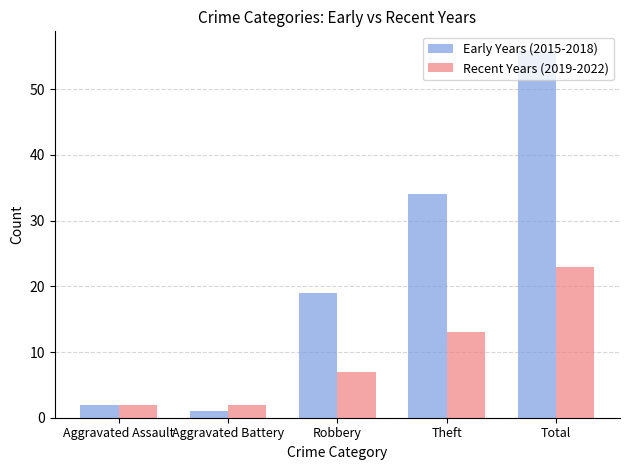

Which label corresponds to the largest value in the chart?

Total